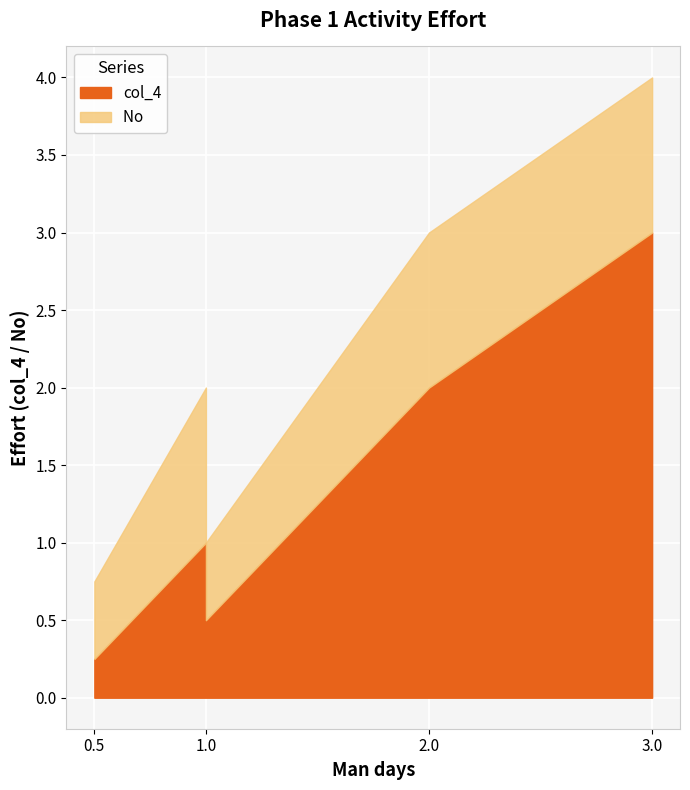

How many lines are shown in the chart?

2